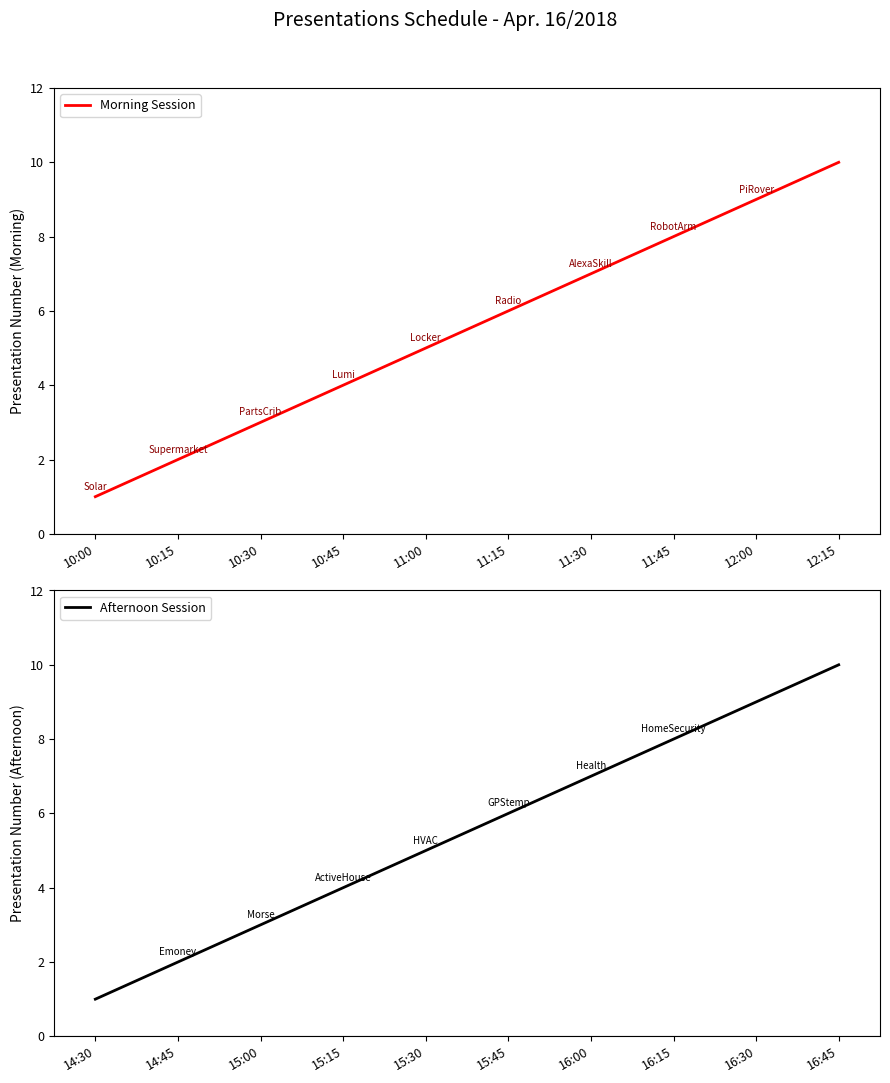

Rank the categories by Morning Session value from lowest to highest.

10:00, 10:15, 10:30, 10:45, 11:00, 11:15, 11:30, 11:45, 12:00, 12:15